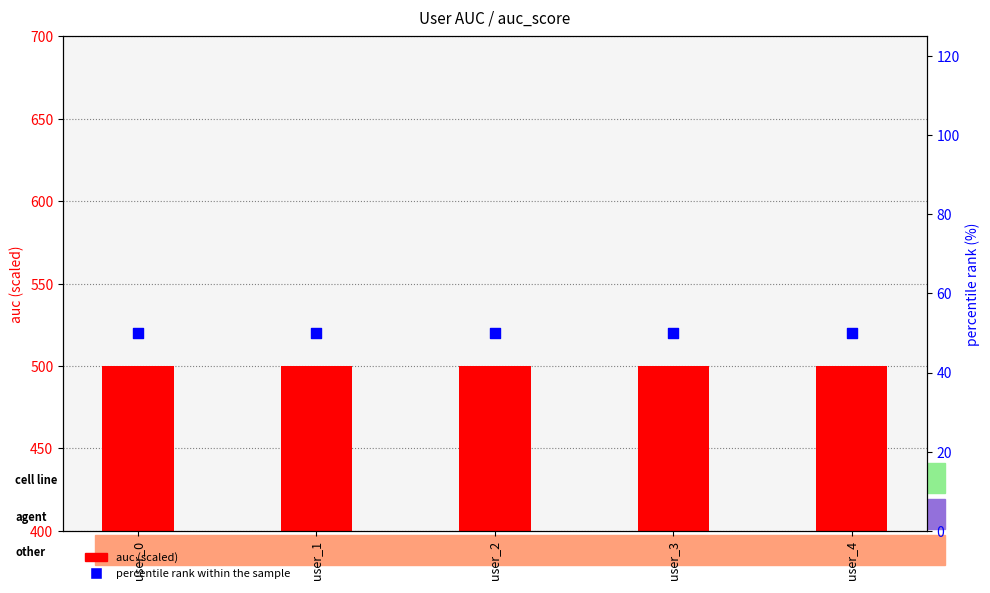

What are all the series names shown in the legend?

auc (scaled), percentile rank within the sample